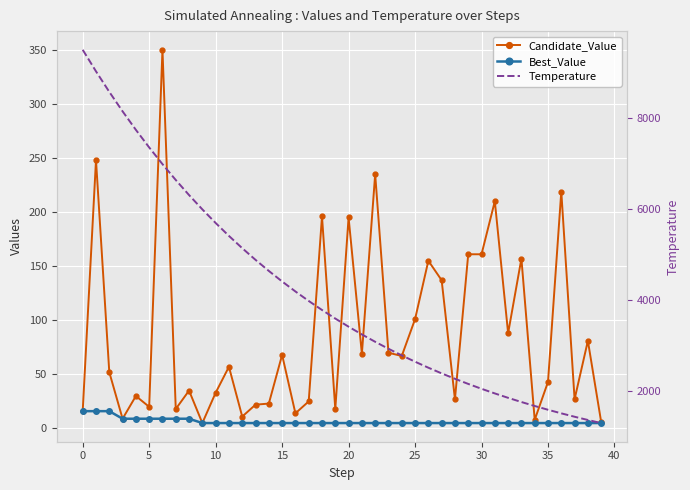

The value of Temperature at 12 is 5133.4. True or false?

True